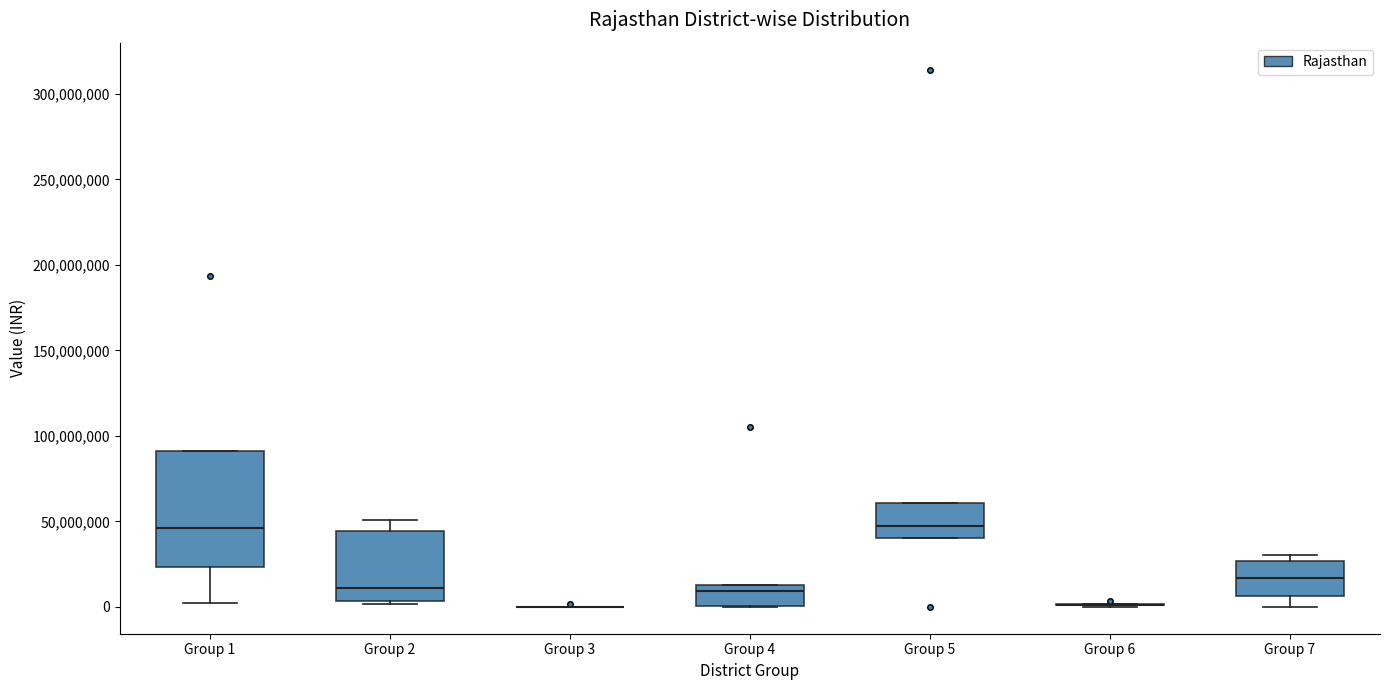

Where is the lower edge of the box for Group 5 on the y-axis? The values are not printed on the chart, so give them approximately, as read against the axis.

40000000